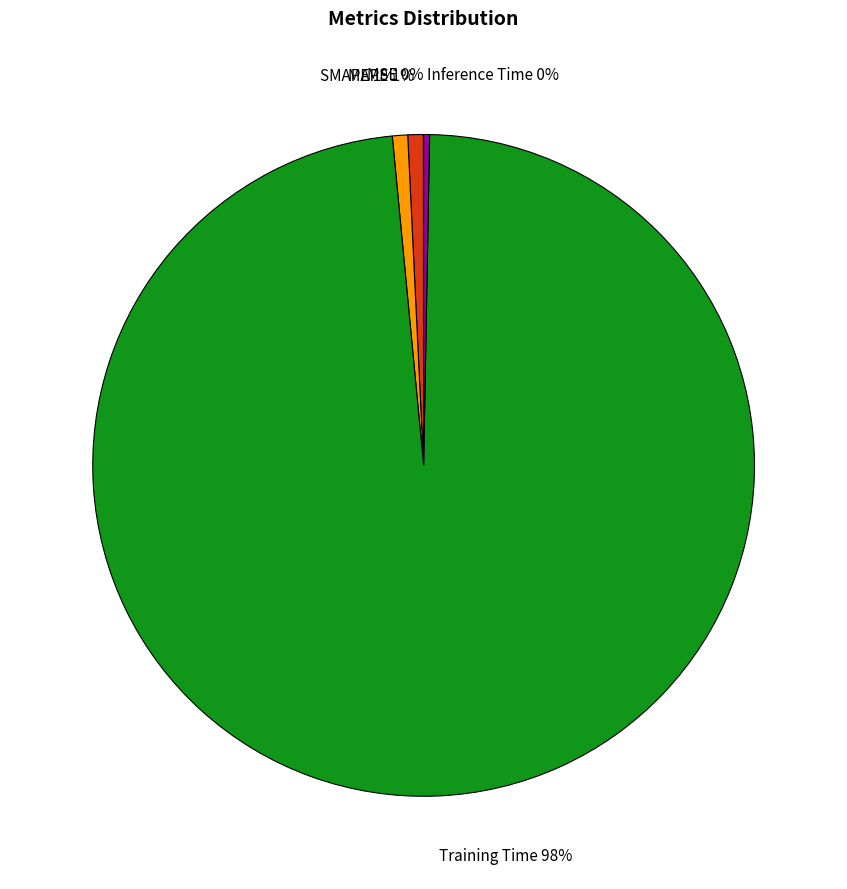

Is it true that Training Time is 83% of the pie?

False